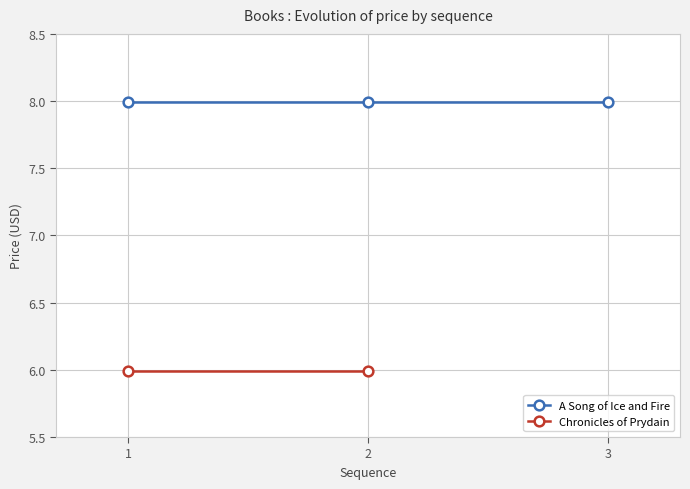

What is the greatest value displayed?

8.0